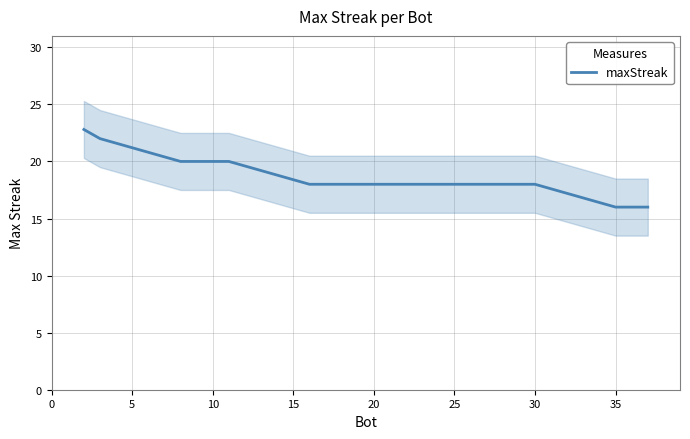

What is the minimum value for maxStreak?

16.0